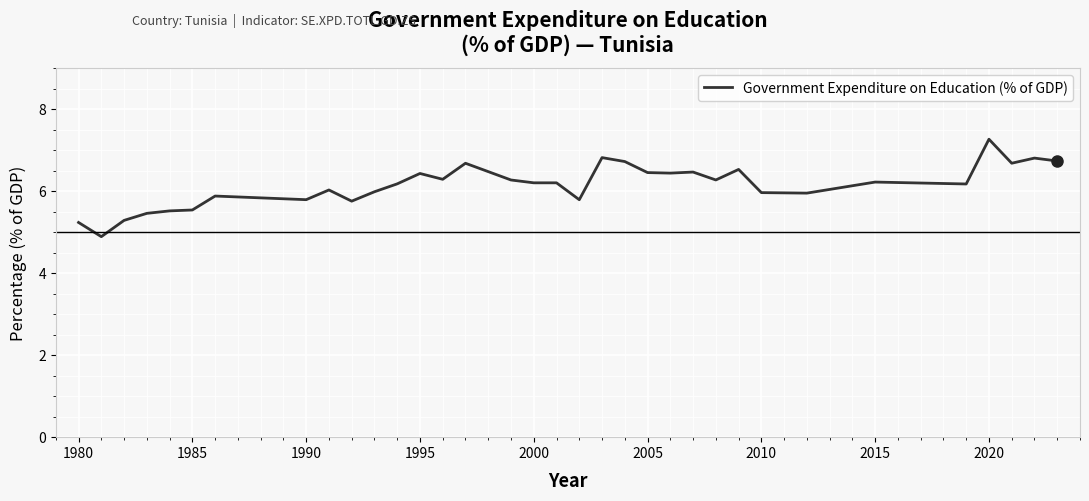

What is the minimum value shown in the chart?

4.9